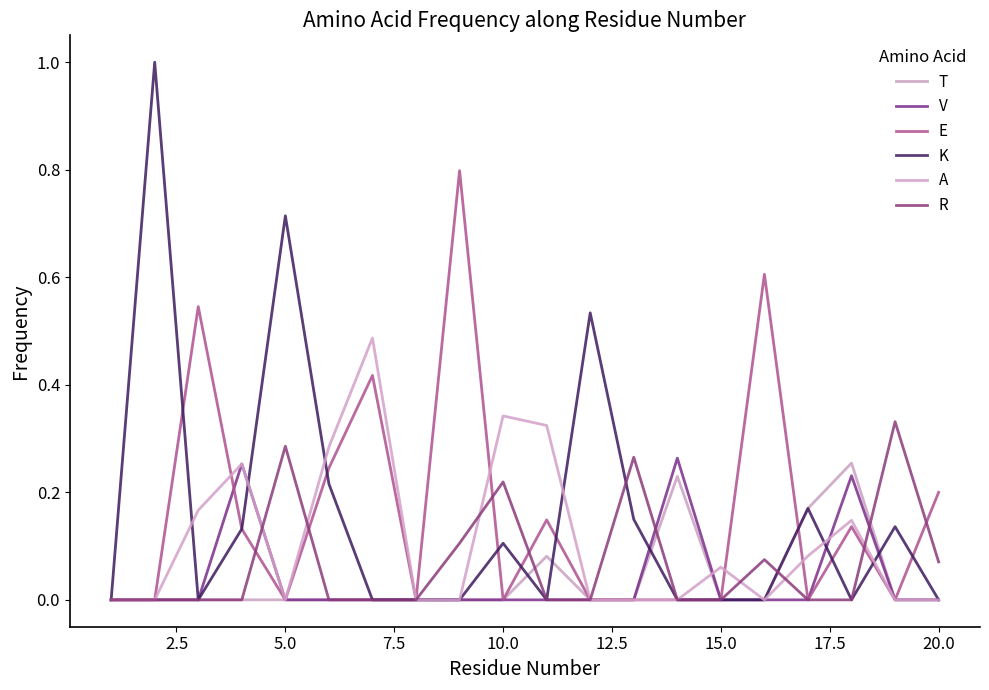

How many lines are shown in the chart?

6